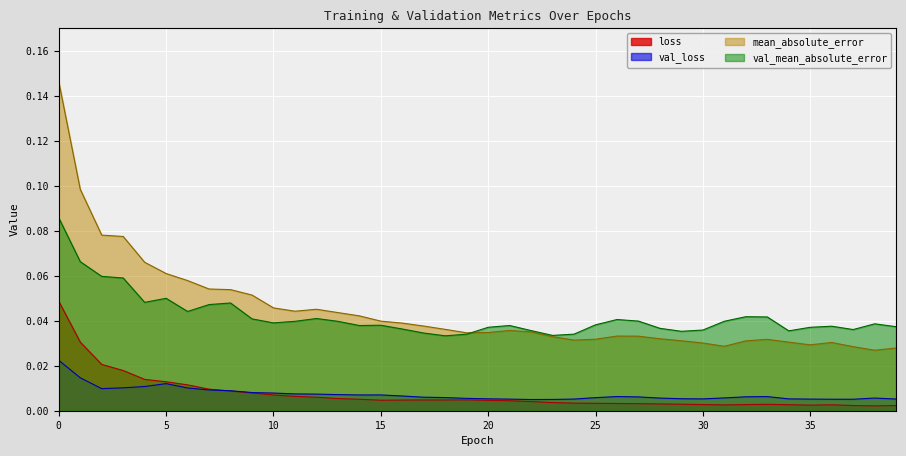

True or false: loss and val_mean_absolute_error intersect in this chart.

False